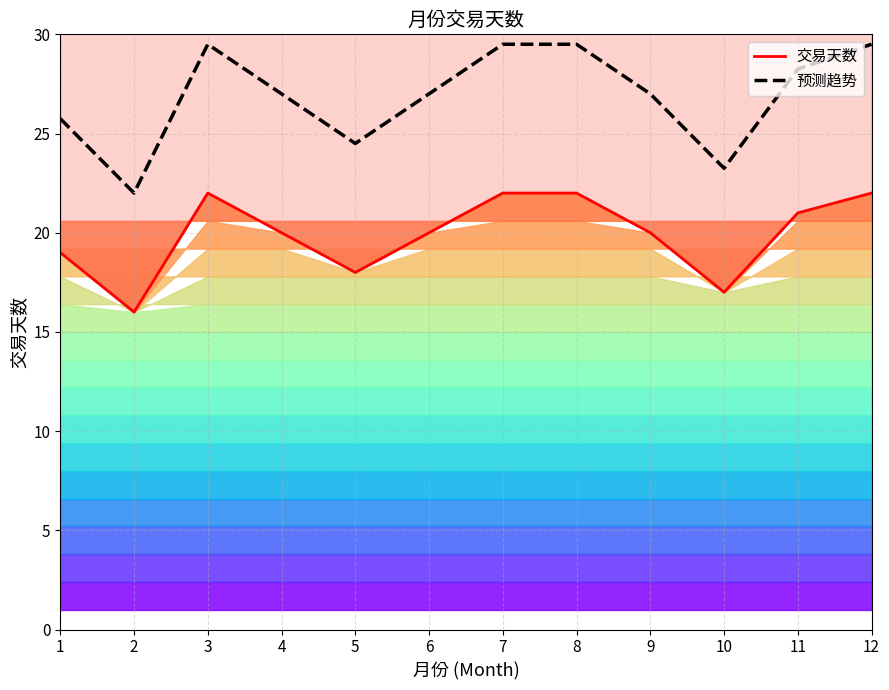

True or false: 预测趋势 and 交易天数 cross at least once.

False